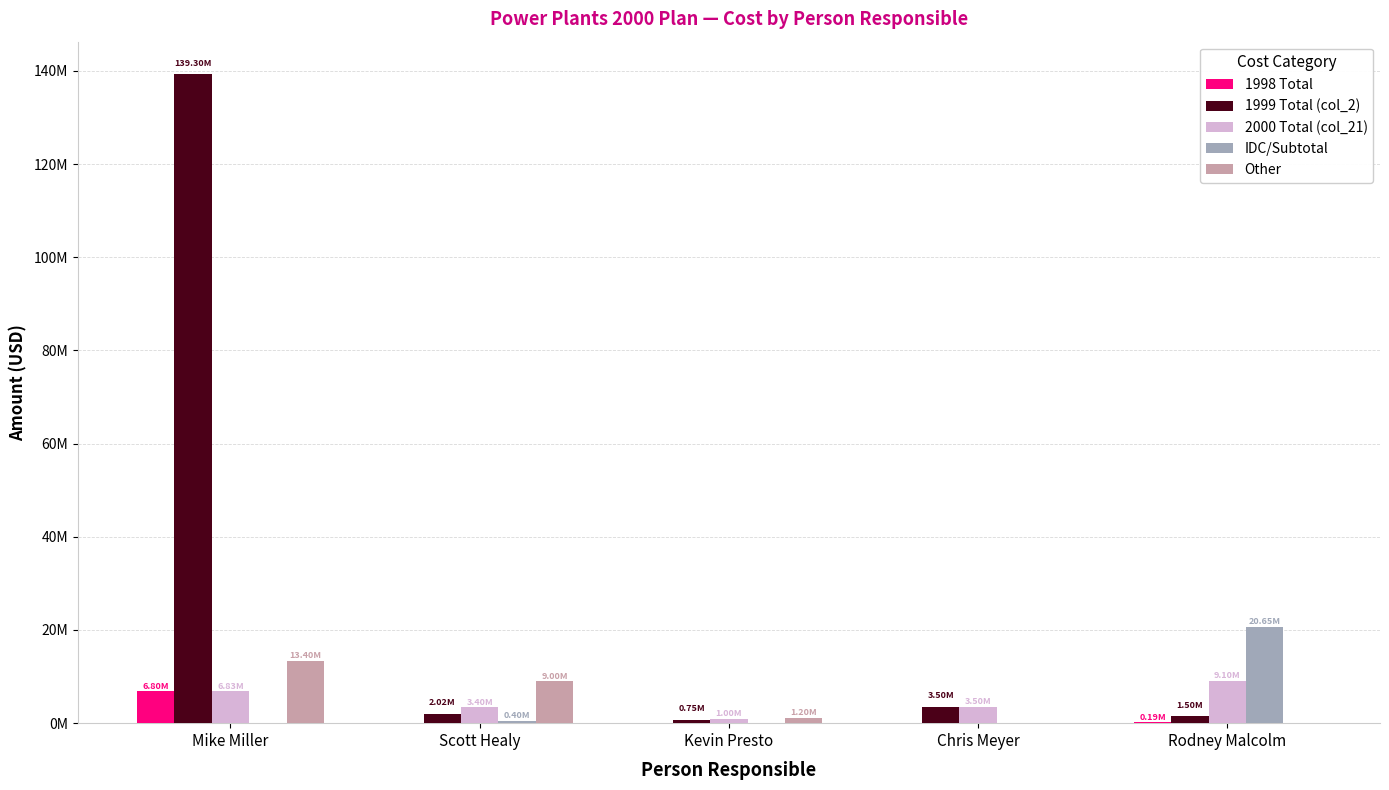

The value of 1998 Total at Rodney Malcolm is 329849. True or false?

False